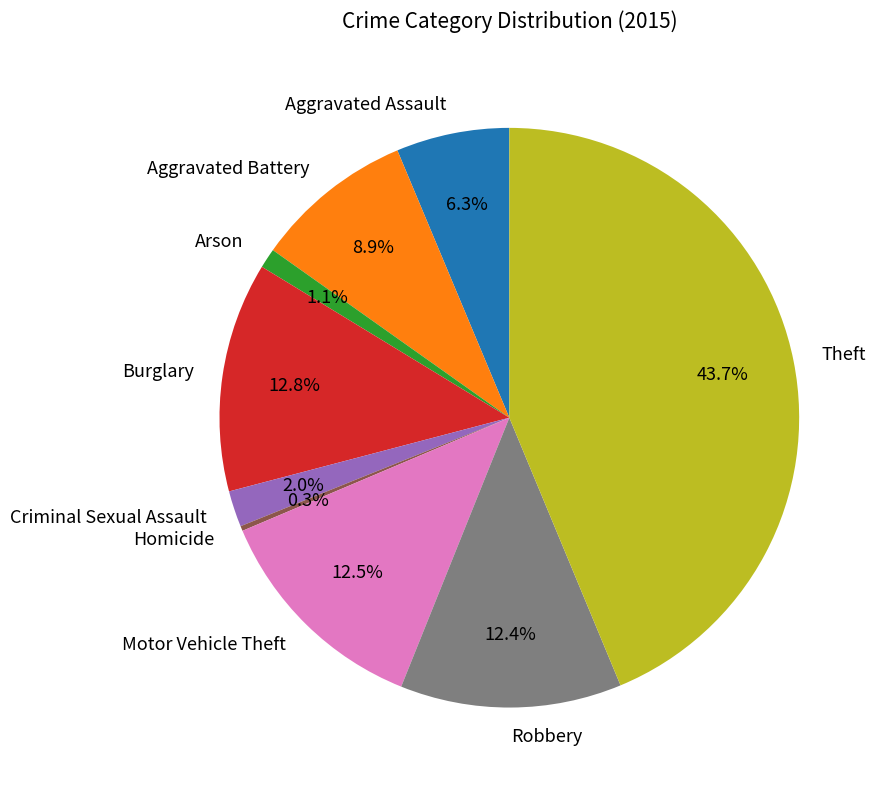

Which category has the biggest portion of the pie?

Theft